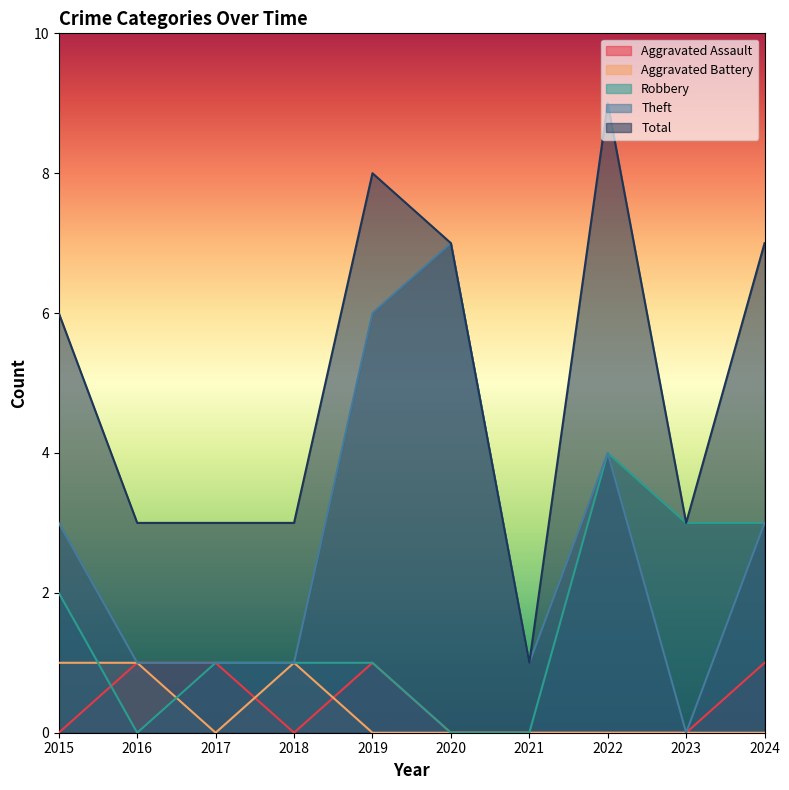

How many intersections are there between Aggravated Battery and Robbery?

2